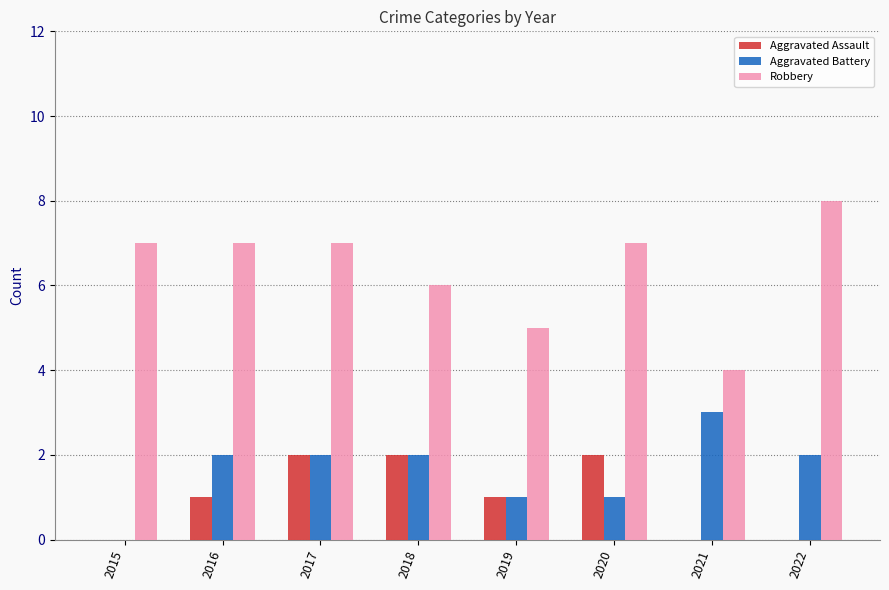

Is the value of Aggravated Assault at 2022 greater than the value of Aggravated Battery at 2022?

No